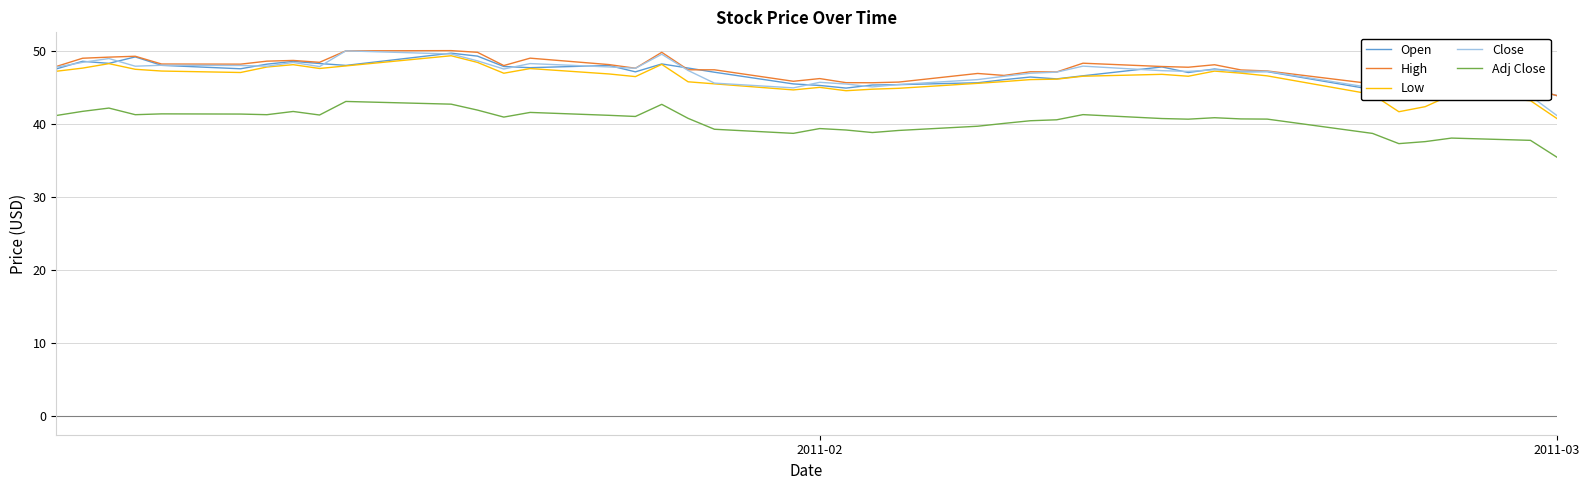

Does the chart display data point markers on the line(s)?

No